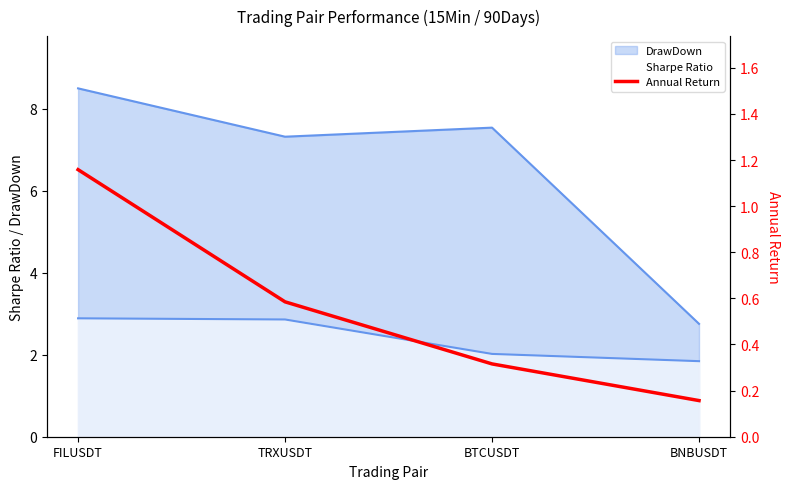

At which category does the chart reach its peak across all series?

FILUSDT